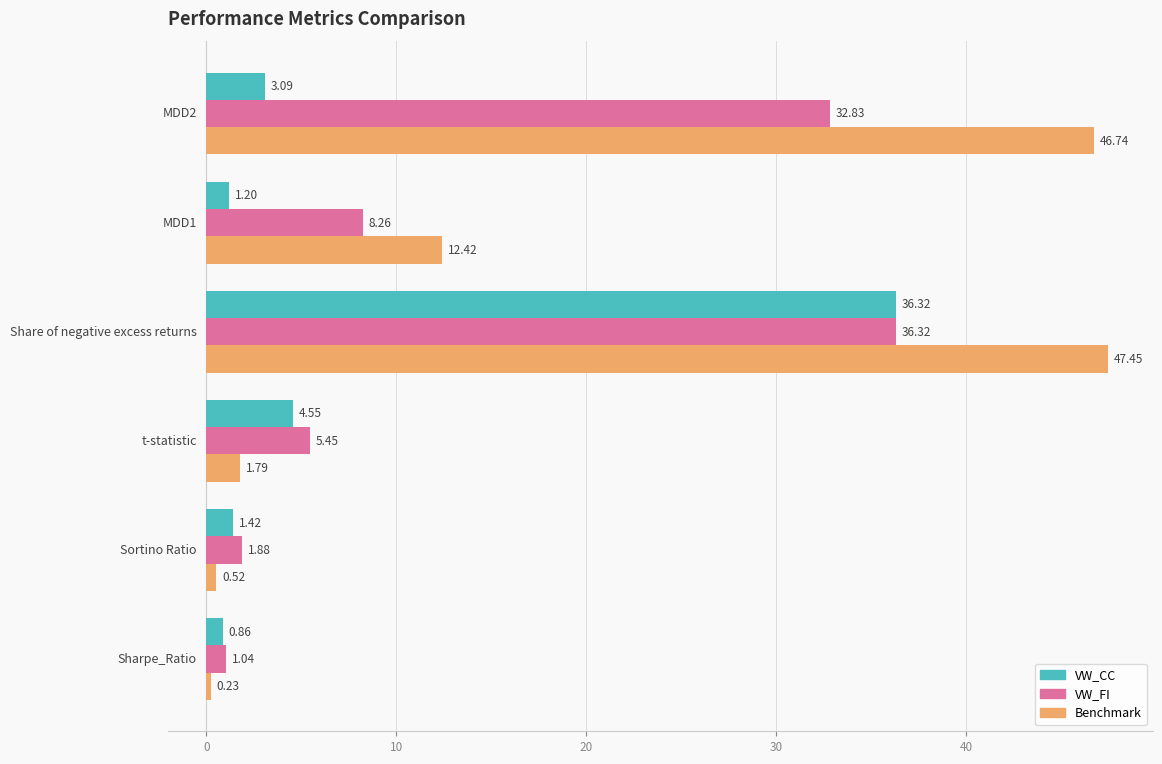

What is the difference between the maximum and minimum values in the VW_CC series?

35.5